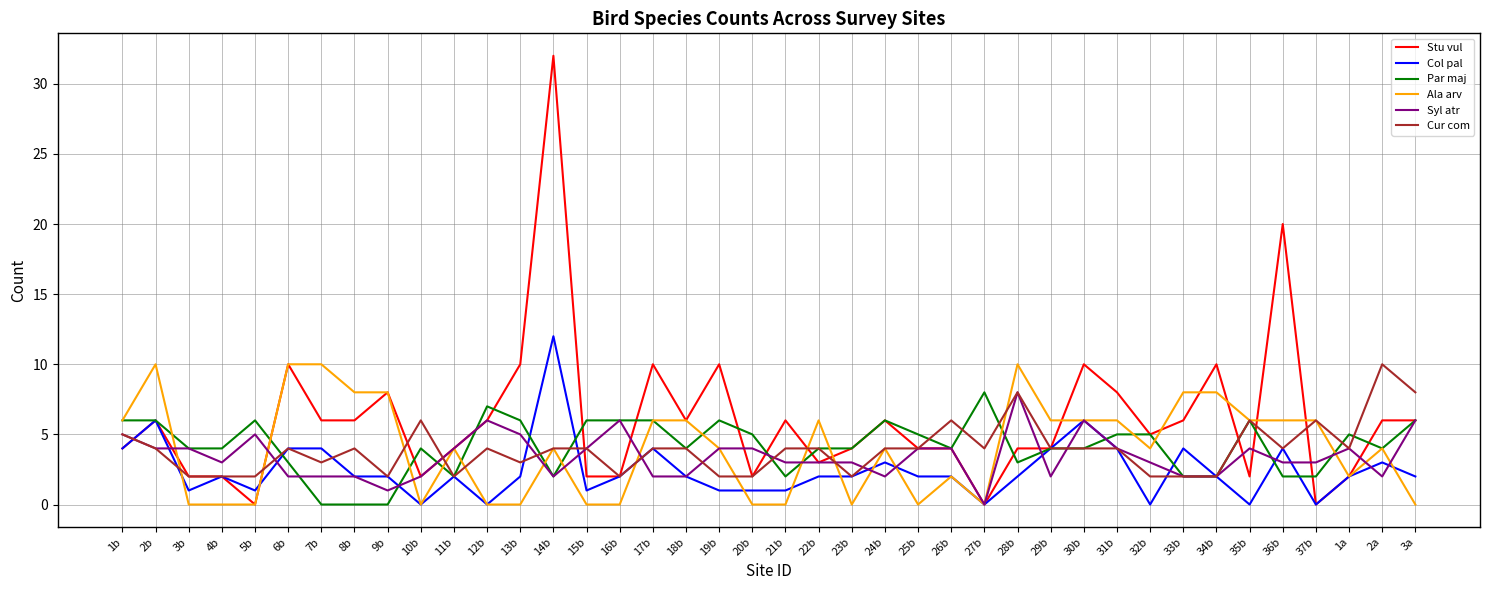

At which label is Stu vul closest to 16?

36b